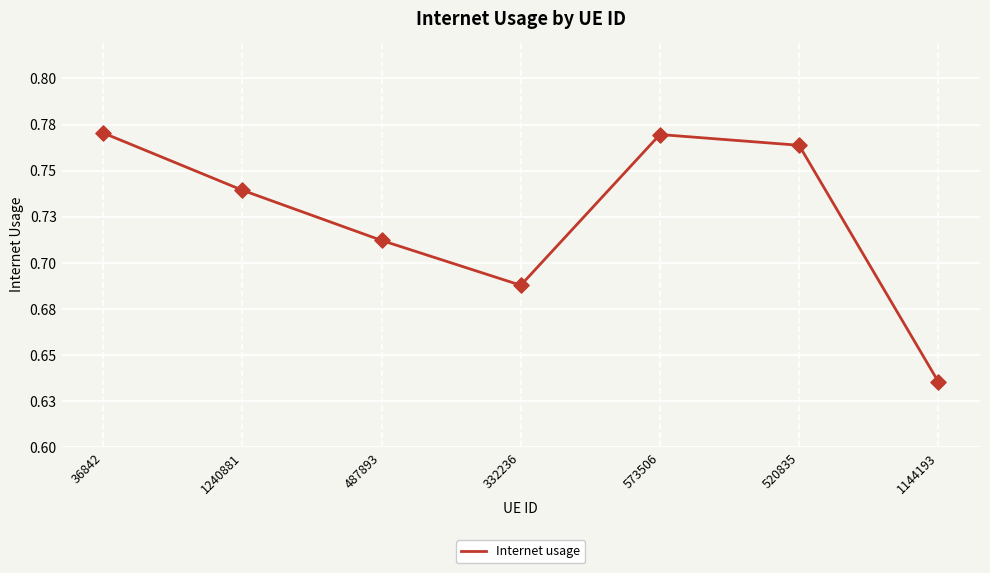

Between 1144193 and 1240881, which is larger?

1240881